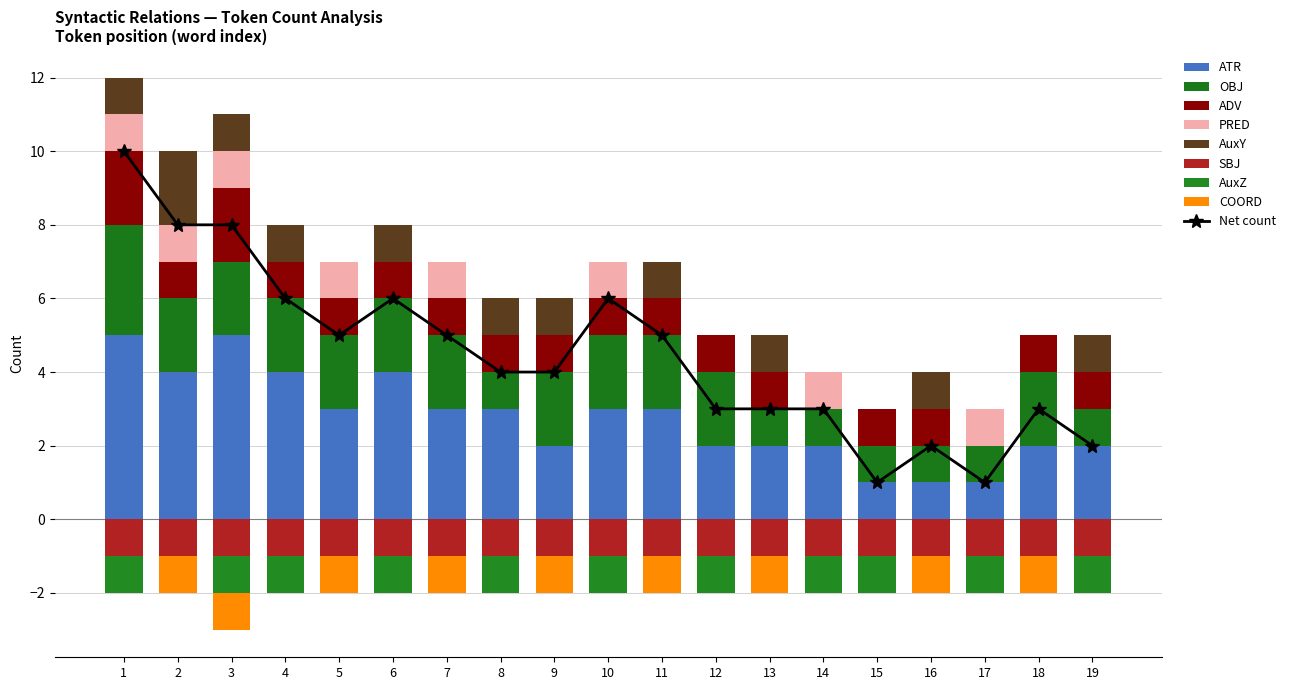

What is the difference between the second highest and minimum values in the AuxY series?

1